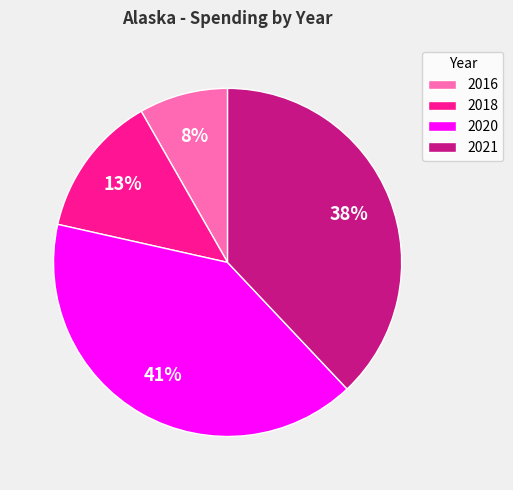

How many segments does this pie chart have?

4